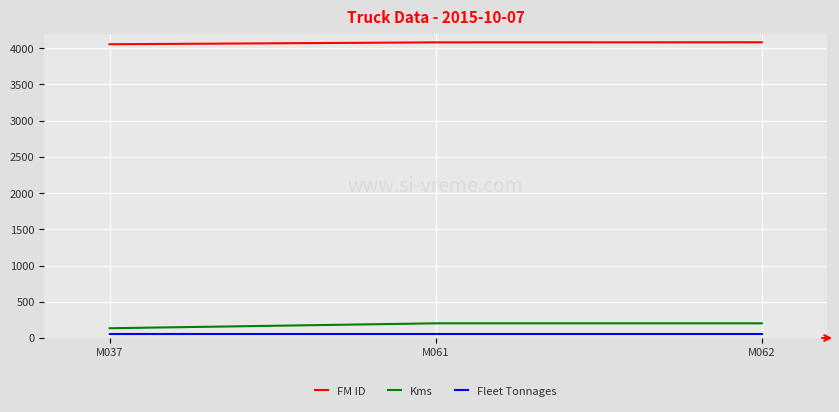

Which category has the lowest value in the Kms series?

M037